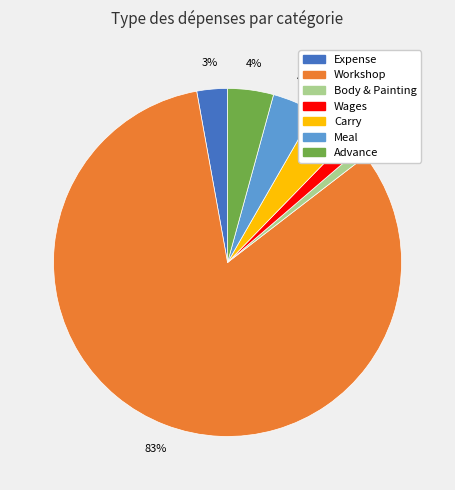

To the nearest percent, what is the difference between the Meal and Wages slice percentages?

3%